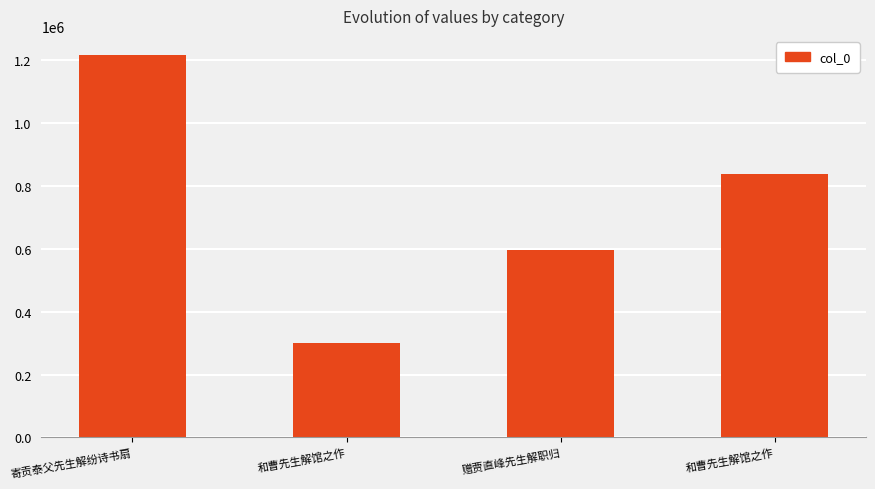

Which has a higher value, 和曹先生解馆之作 or 和曹先生解馆之作?

和曹先生解馆之作